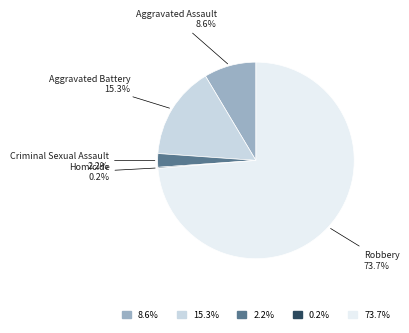

Which category has the biggest portion of the pie?

Robbery